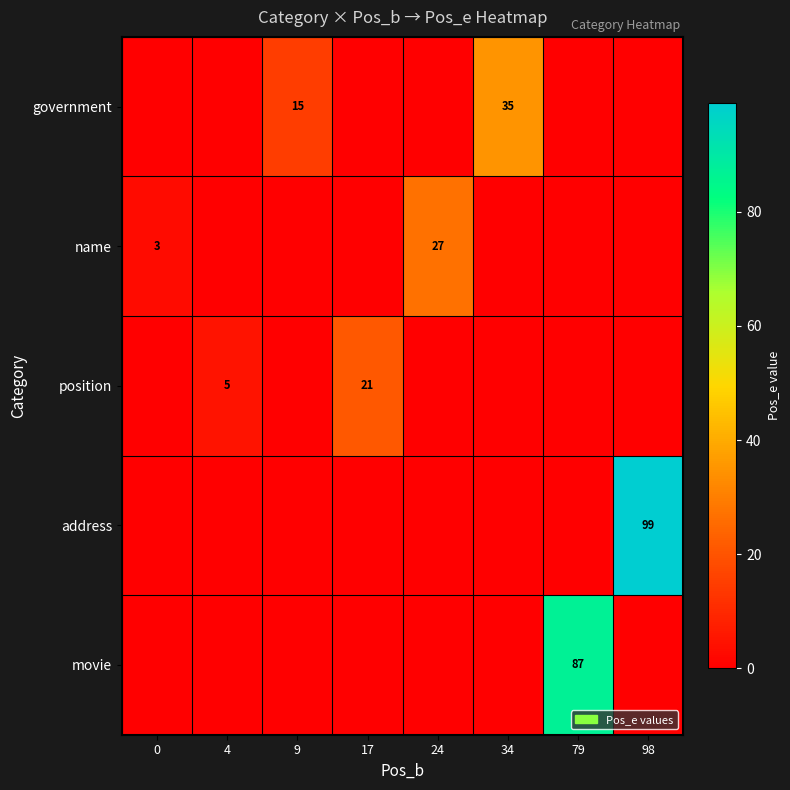

The row_0 series shows 24 at 98. True or false?

False